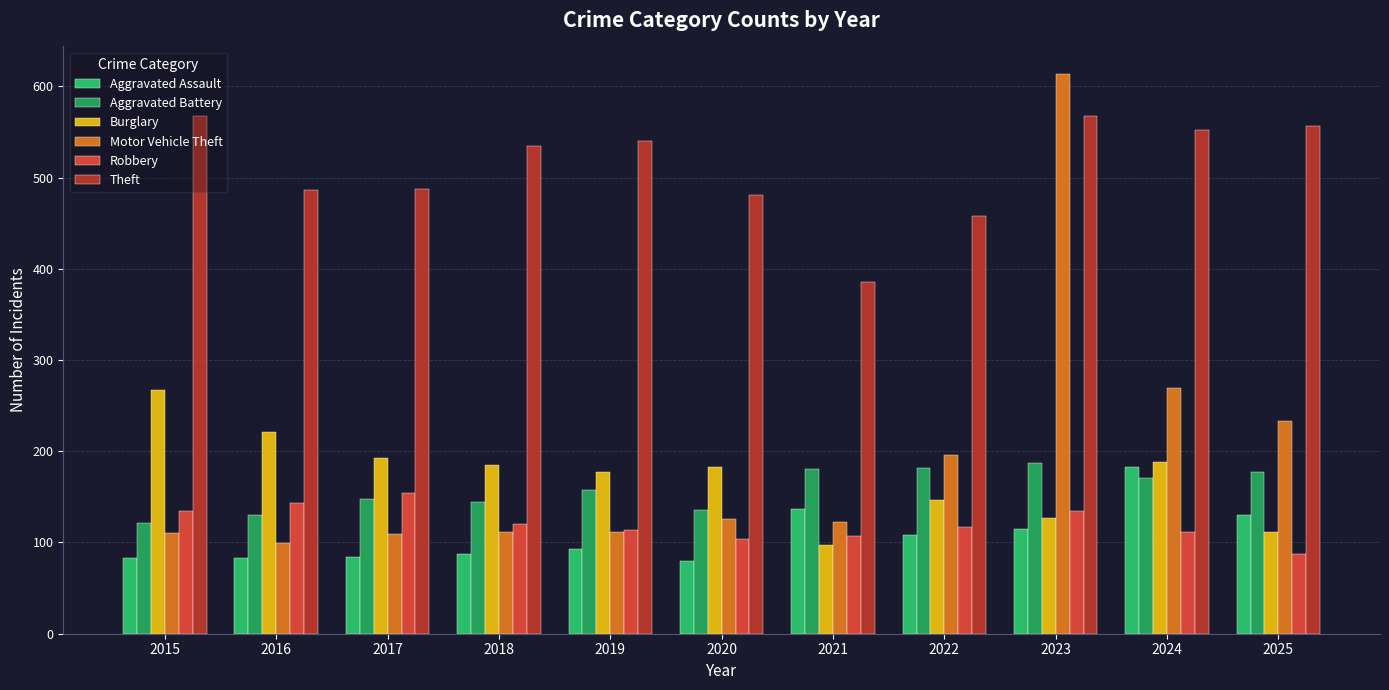

At which category is the sum across all series the highest?

2023